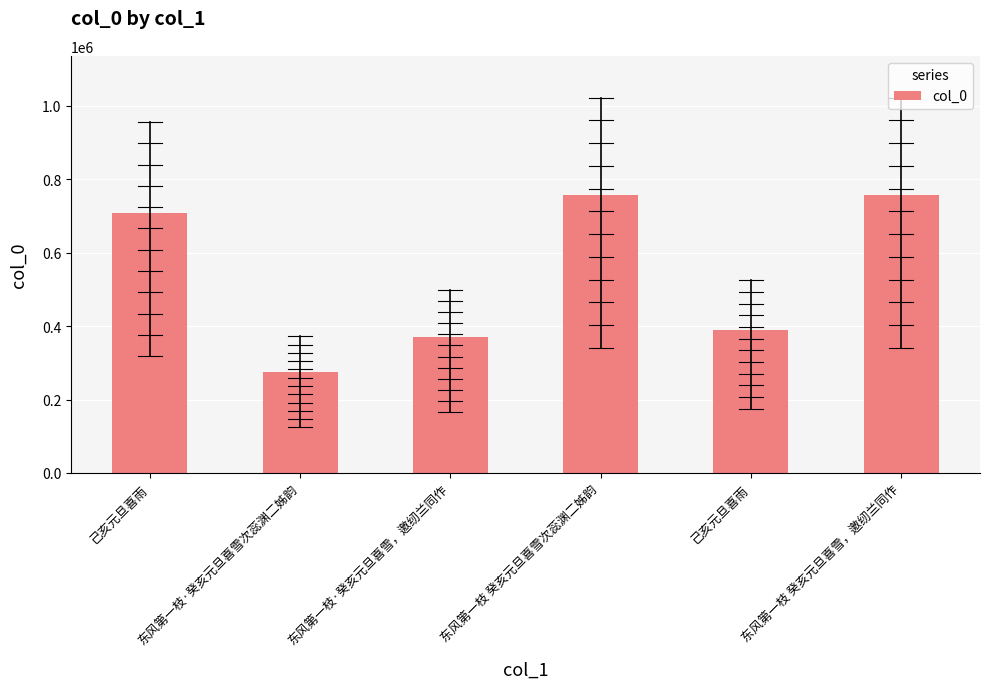

Which label corresponds to the smallest value in the chart?

东风第一枝·癸亥元旦喜雪次蕊渊二姊韵